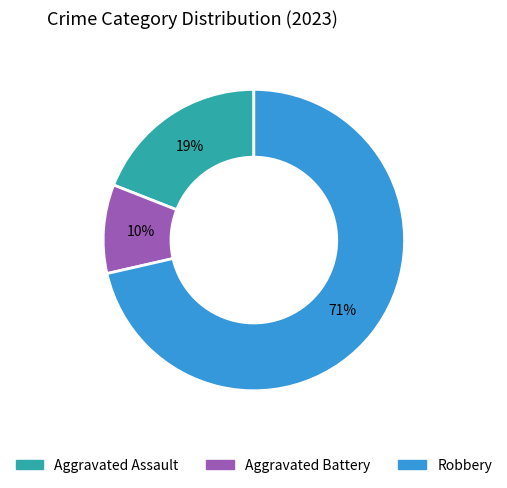

What is the majority slice?

Robbery